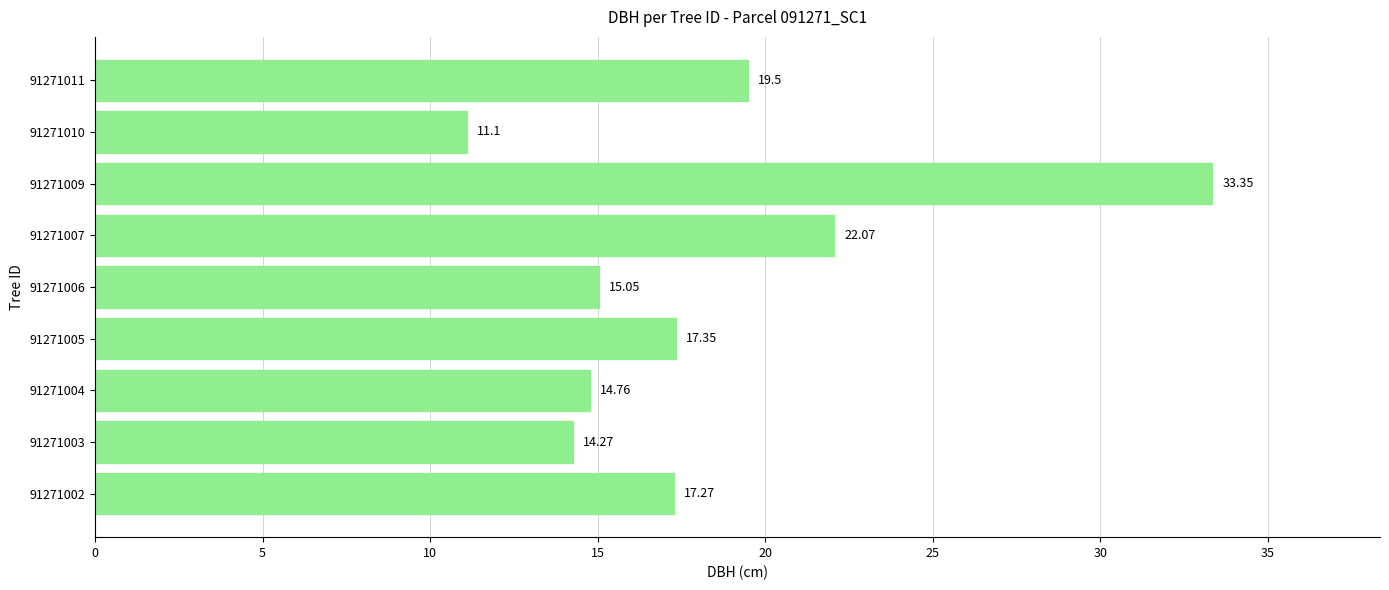

Approximately how many times larger is the value at 91271006 compared to 91271011?

0.8